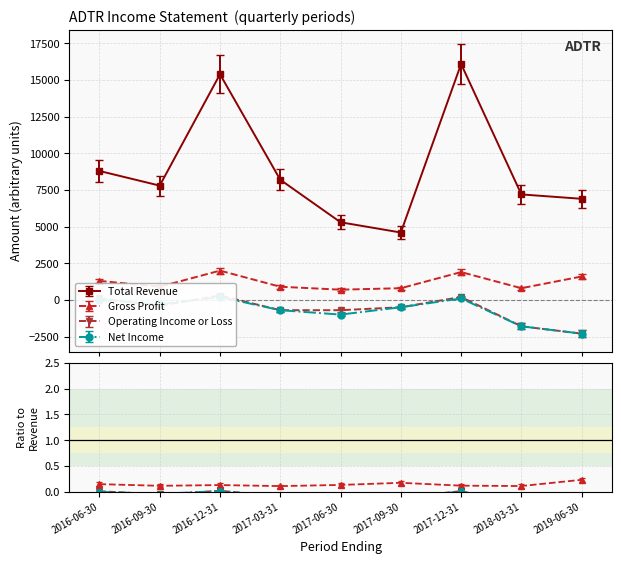

How many lines are shown in the chart?

4